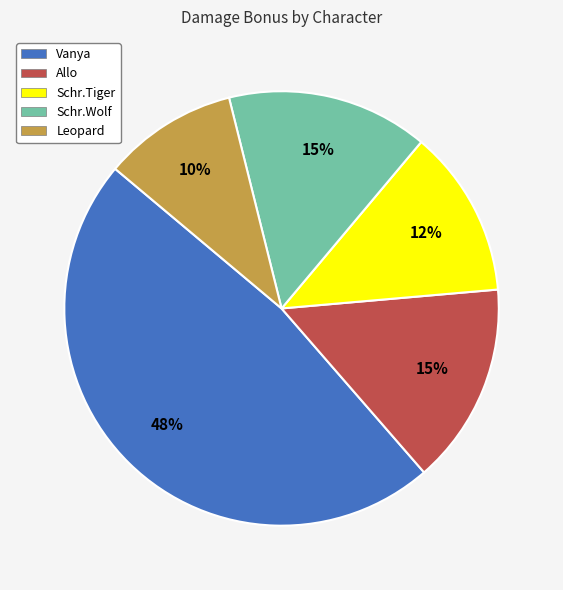

To the nearest percent, what is the average slice percentage?

20%